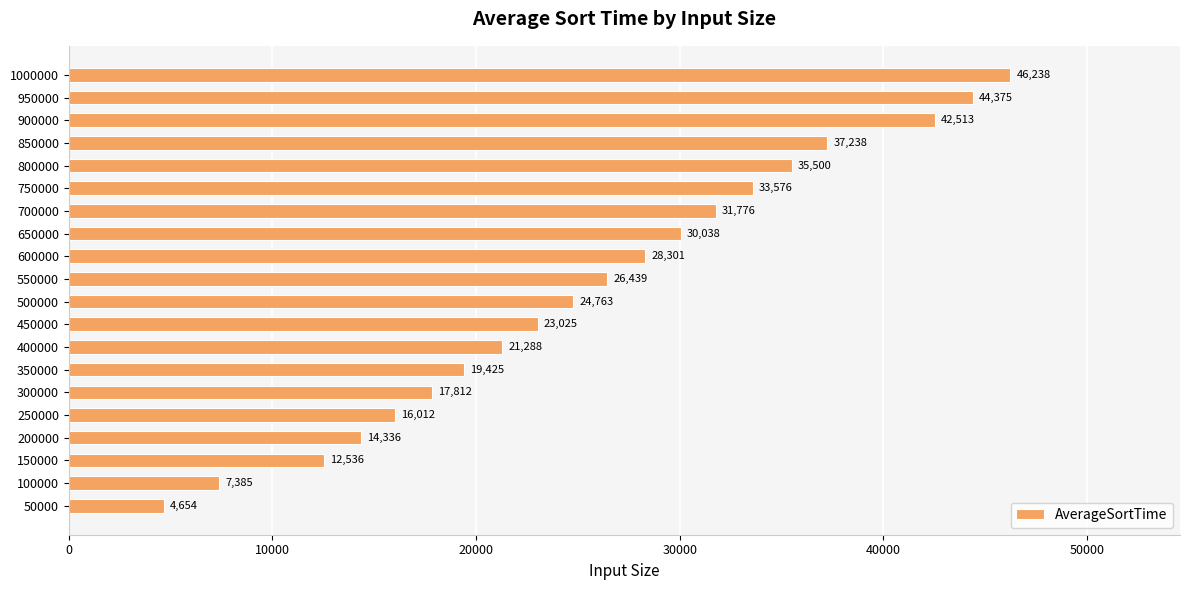

Between 1000000 and 200000, which is larger?

1000000